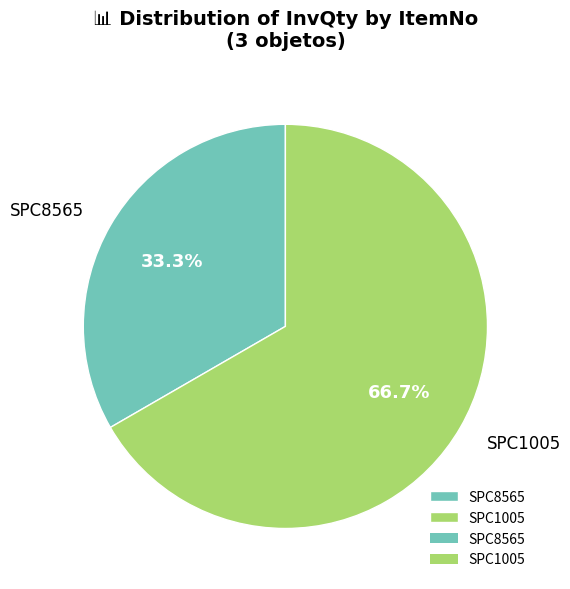

How many slices are in this pie chart?

2